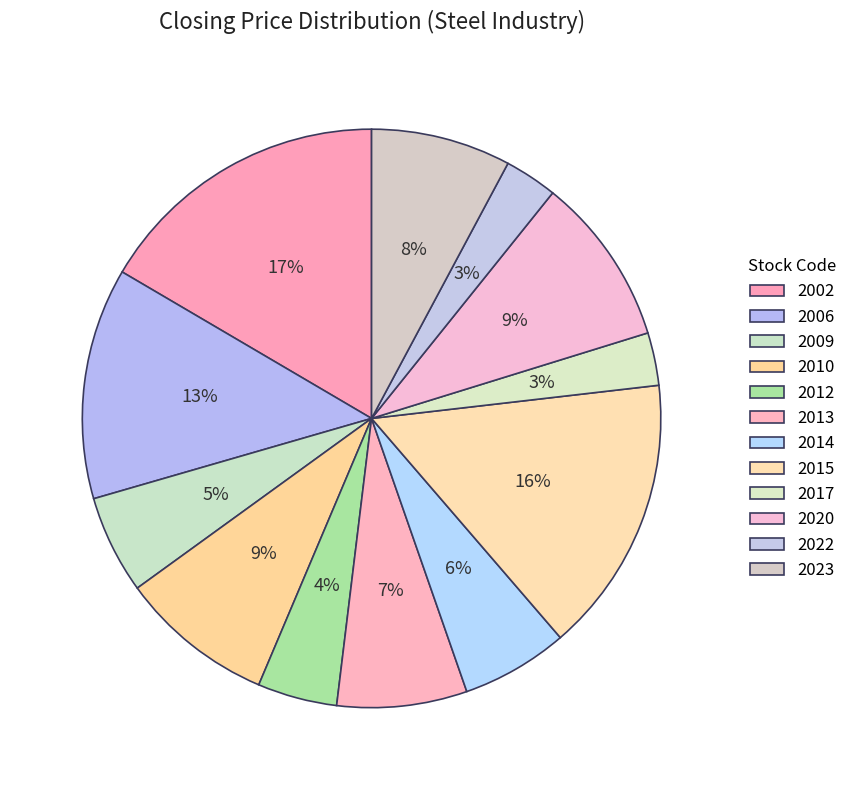

How many segments does this pie chart have?

12